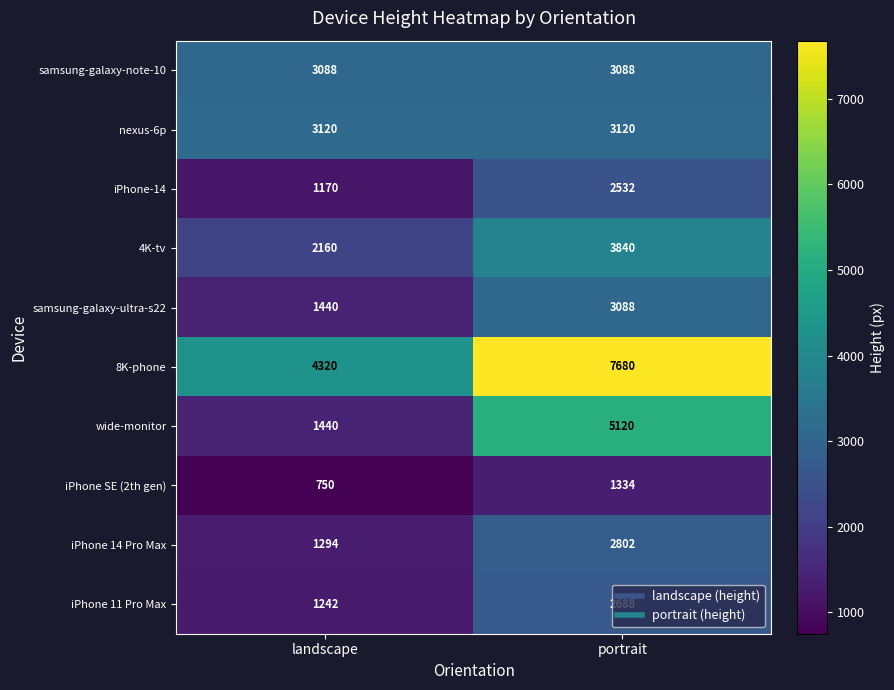

List the labels in order of iPhone SE (2th gen) value, largest first.

portrait, landscape